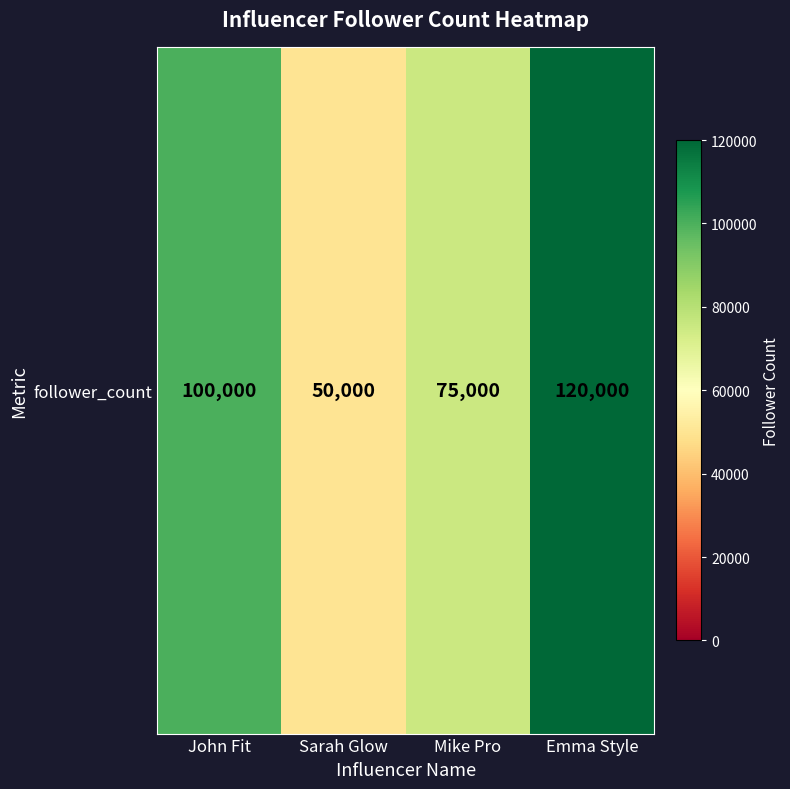

Reading right to left, extract all data points from this chart.

120000	75000	50000	100000